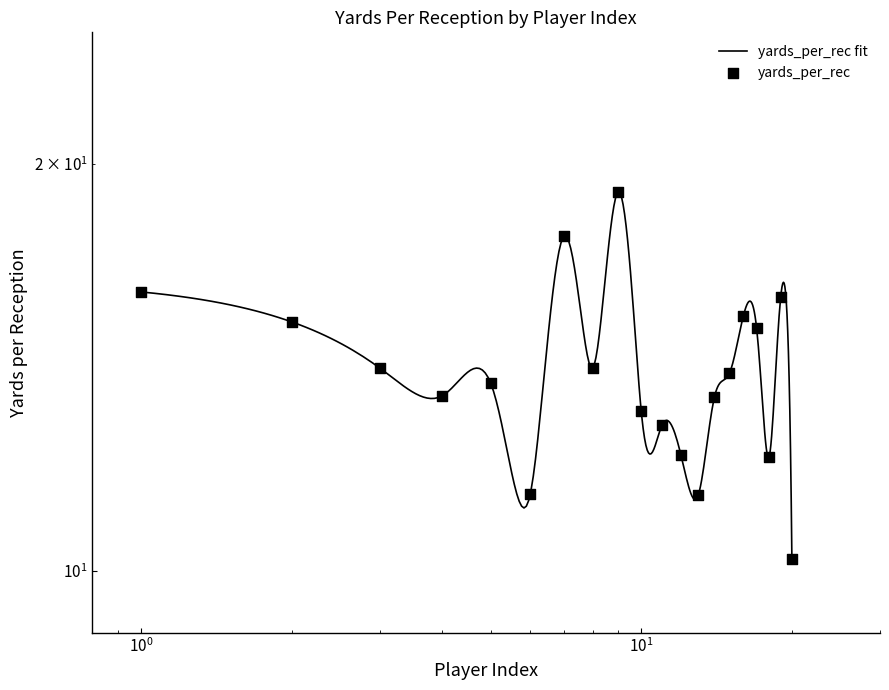

Between 14 and 2, which is larger?

2